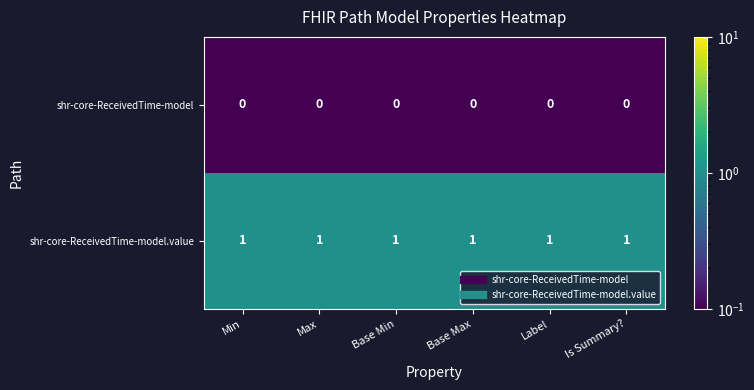

The shr-core-ReceivedTime-model series shows 0 at Label. True or false?

True